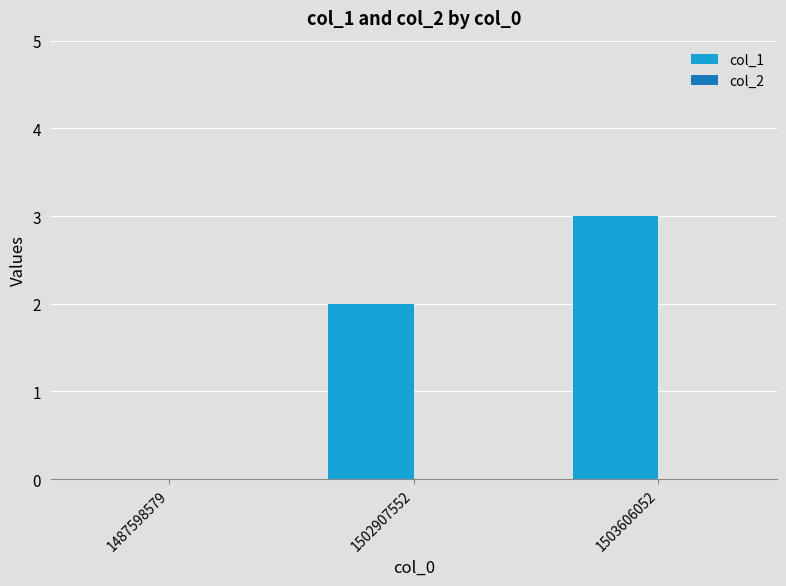

Between 1487598579 and 1502907552, which is larger?

1502907552